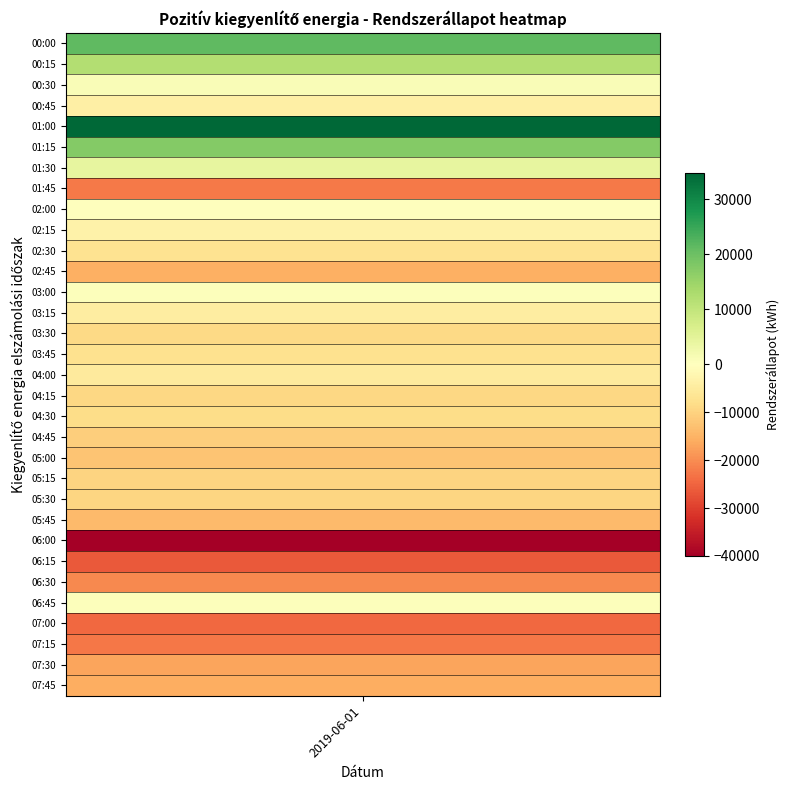

What is the change in value from 14 to 24?

-31175.0